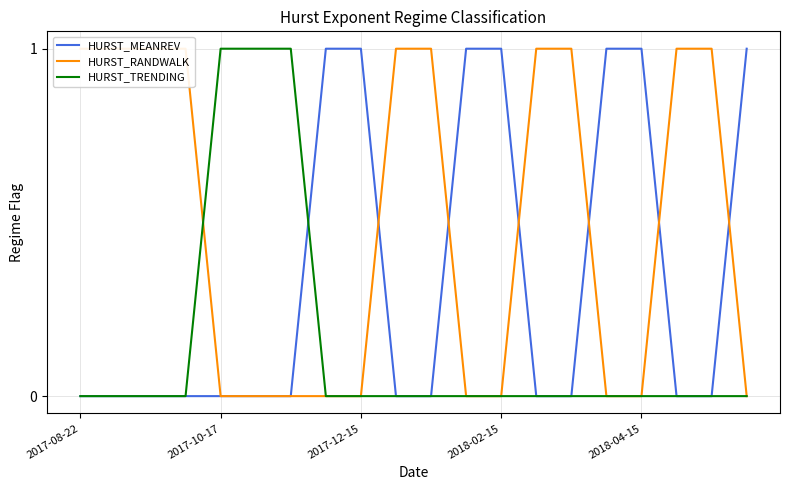

Which series has the widest spread of values?

HURST_MEANREV